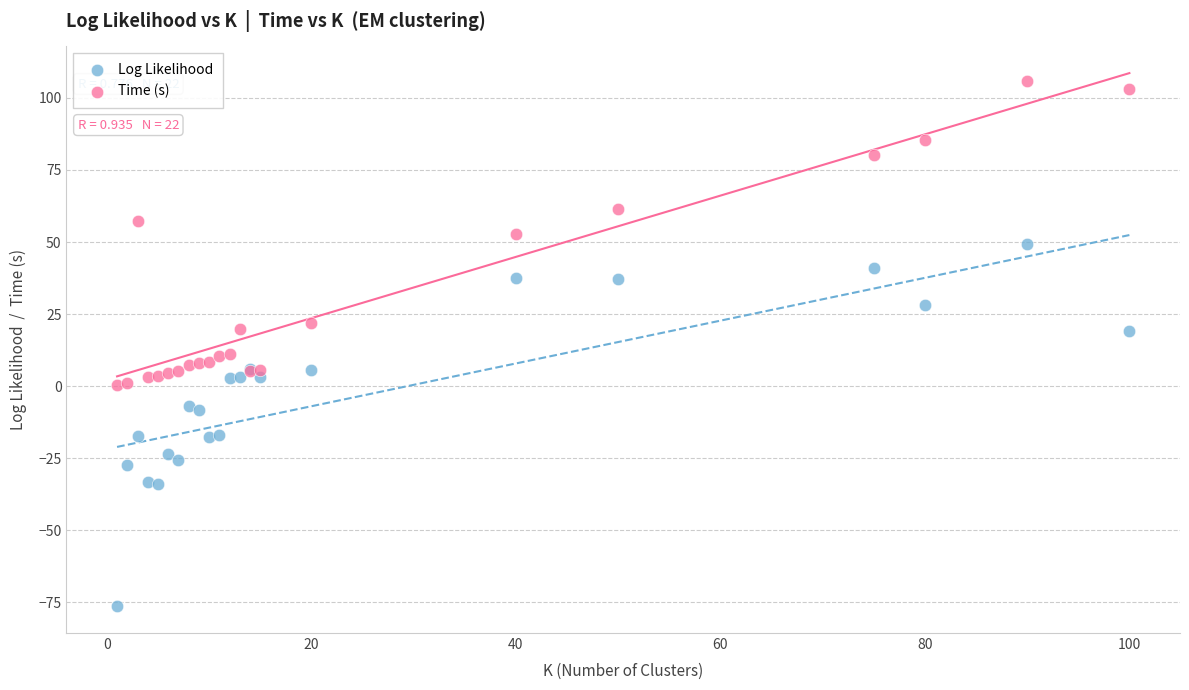

Which series contains the lowest Y value?

Log Likelihood